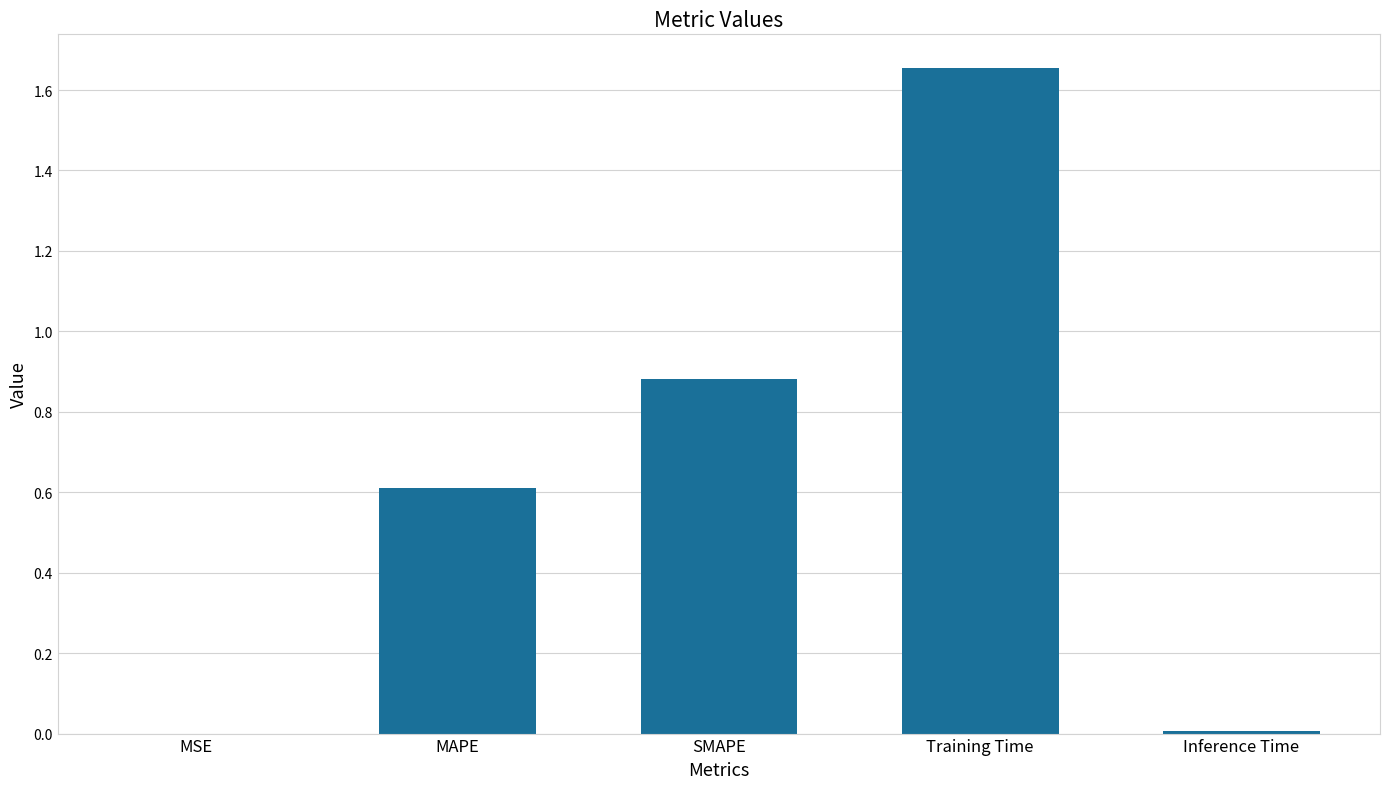

What is the sum of the values at Training Time and MAPE?

2.3